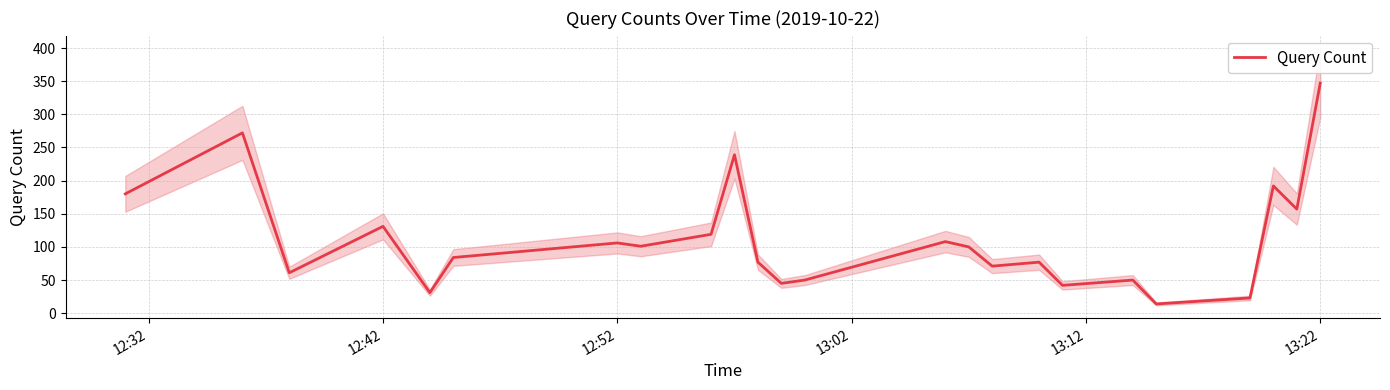

What is the maximum value for Query Count?

347